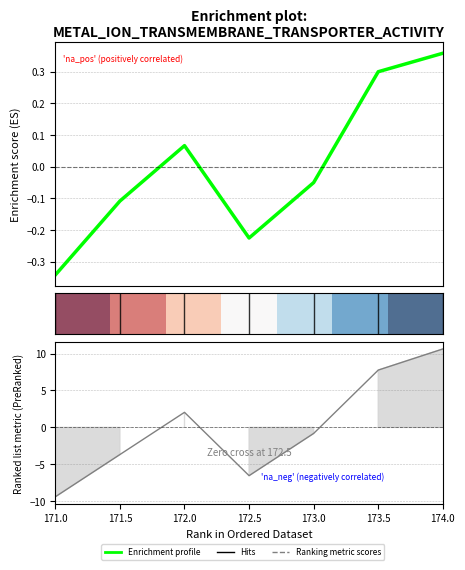

Which has a higher value, 174.0 or 173.5?

174.0